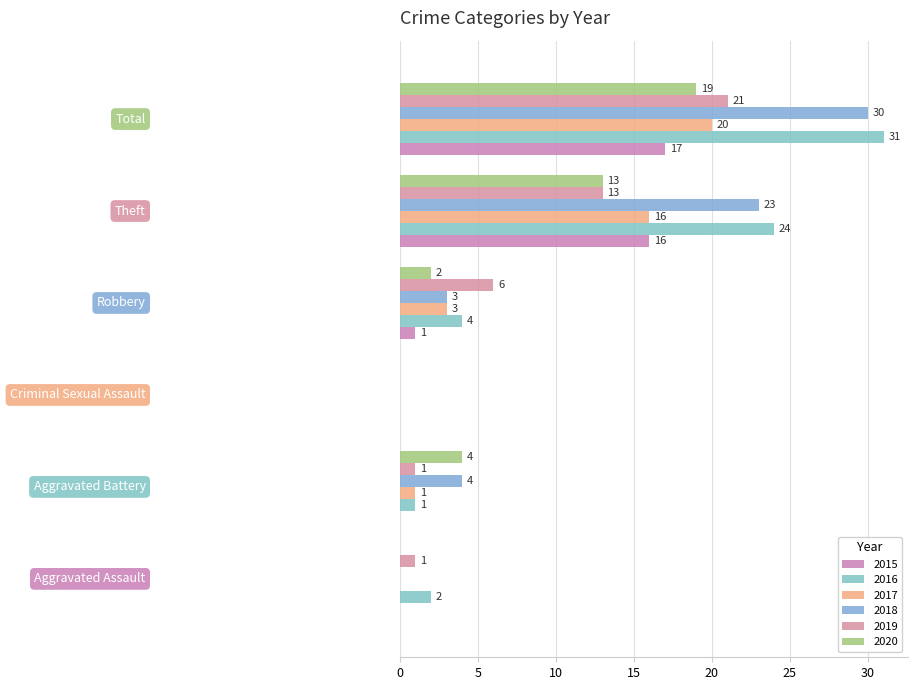

What is the highest value of the 2020 series?

19